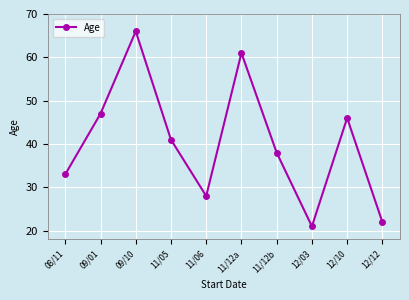

List the labels in order of value, largest first.

09/10, 11/12a, 09/01, 12/10, 11/05, 11/12b, 08/11, 11/06, 12/12, 12/03